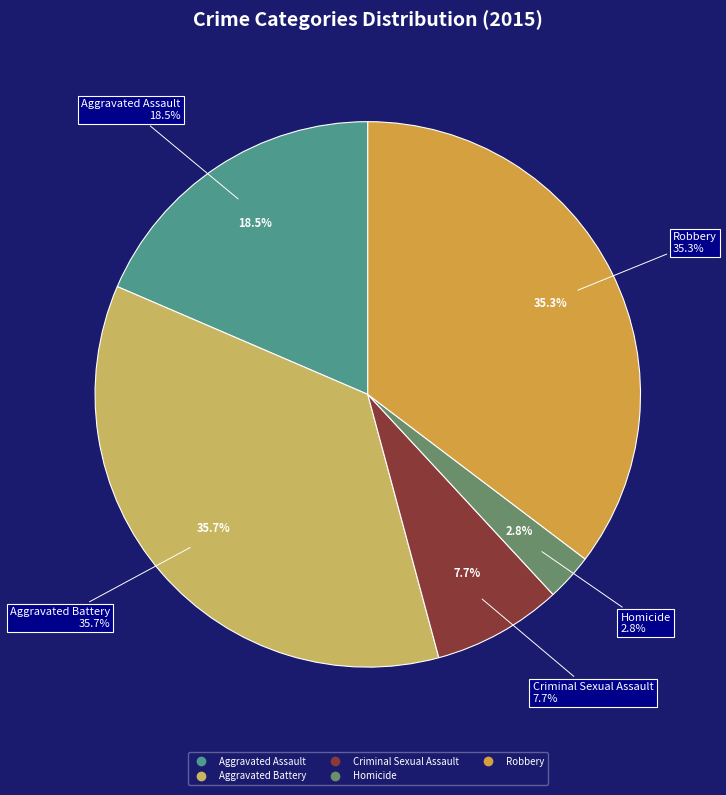

Which has a higher value, Homicide or Aggravated Assault?

Aggravated Assault